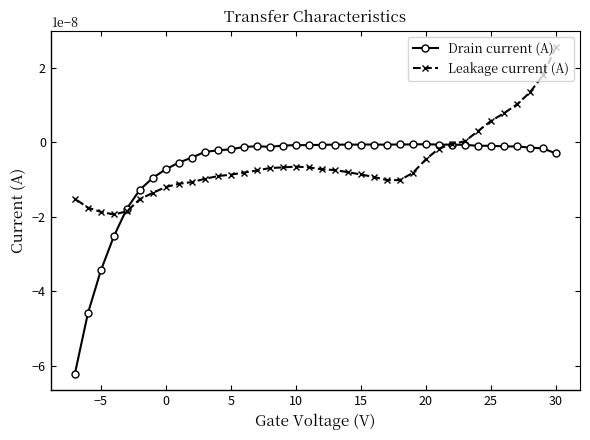

What are all the series names shown in the legend?

Drain current (A), Leakage current (A)